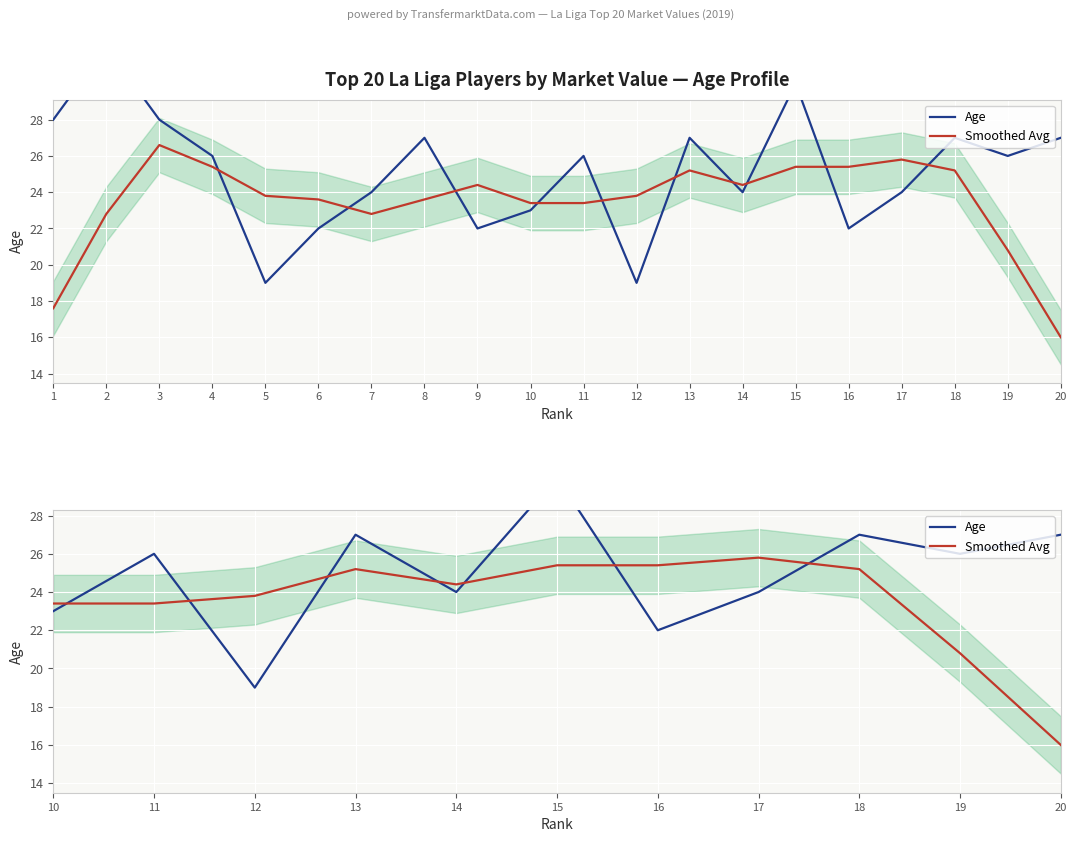

What is the lowest value of the Age series?

19.0